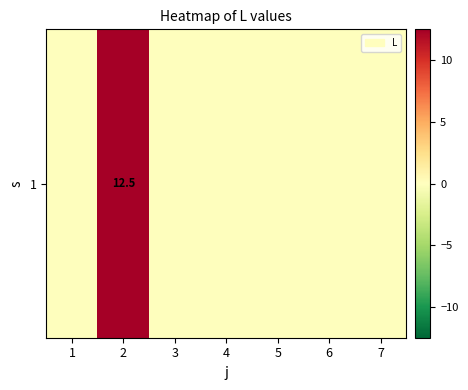

What is the average value?

1.8